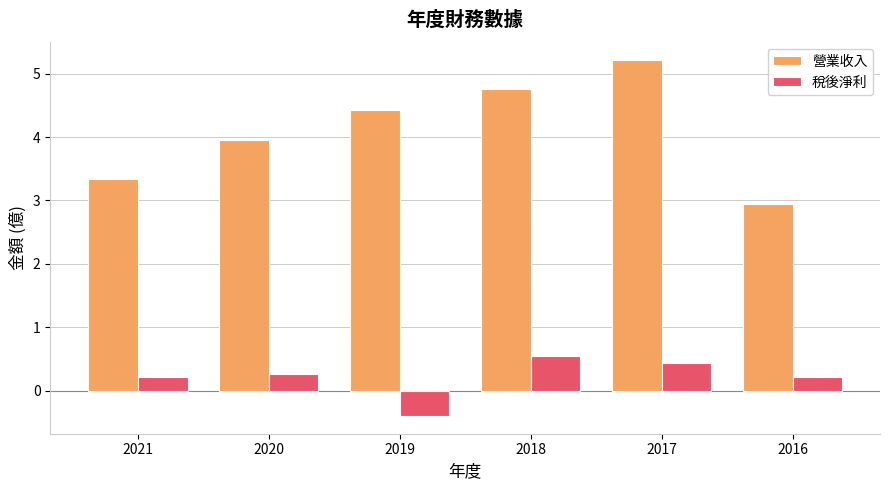

List the series in order of their overall mean, highest first.

營業收入, 稅後淨利